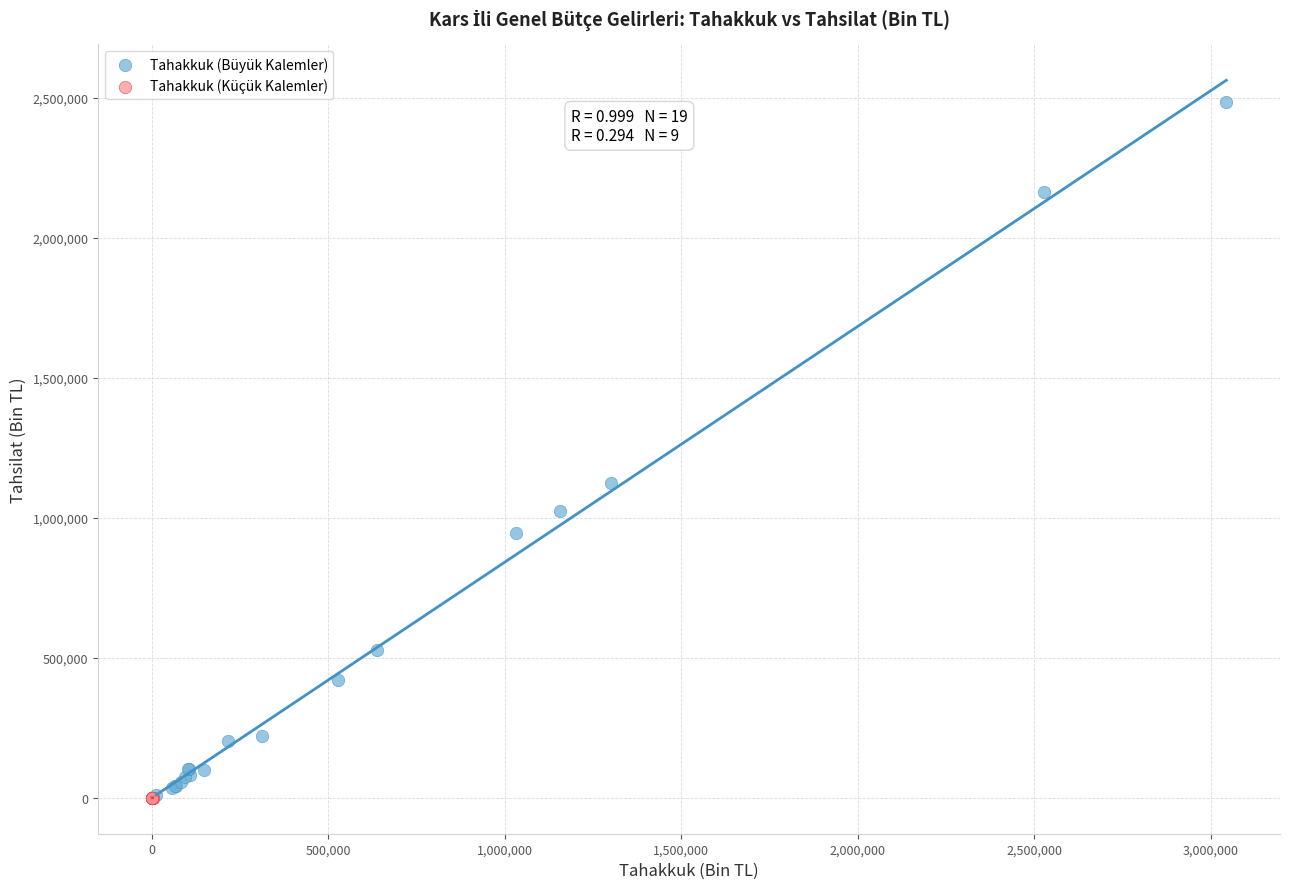

Which series contains the highest Y value?

Tahakkuk (Büyük Kalemler)